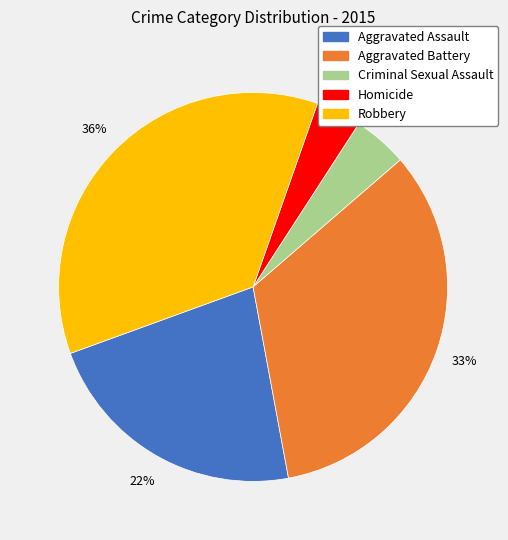

Between Homicide and Aggravated Battery, which is larger?

Aggravated Battery